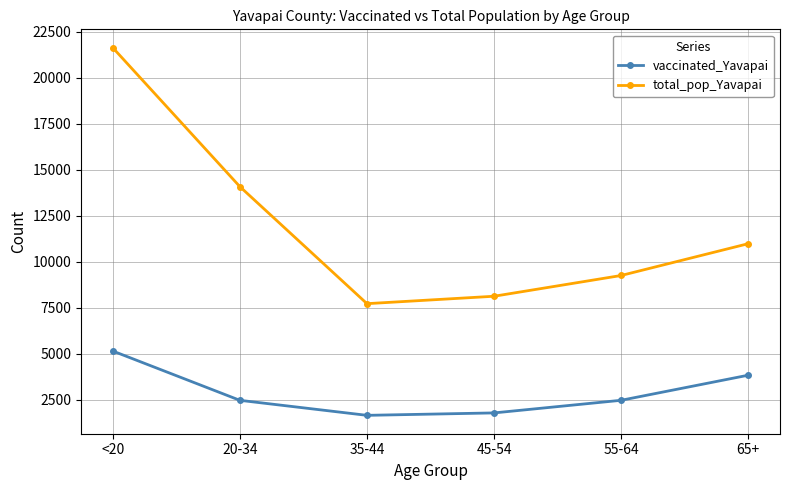

The value of total_pop_Yavapai at 20-34 is 14083. True or false?

True